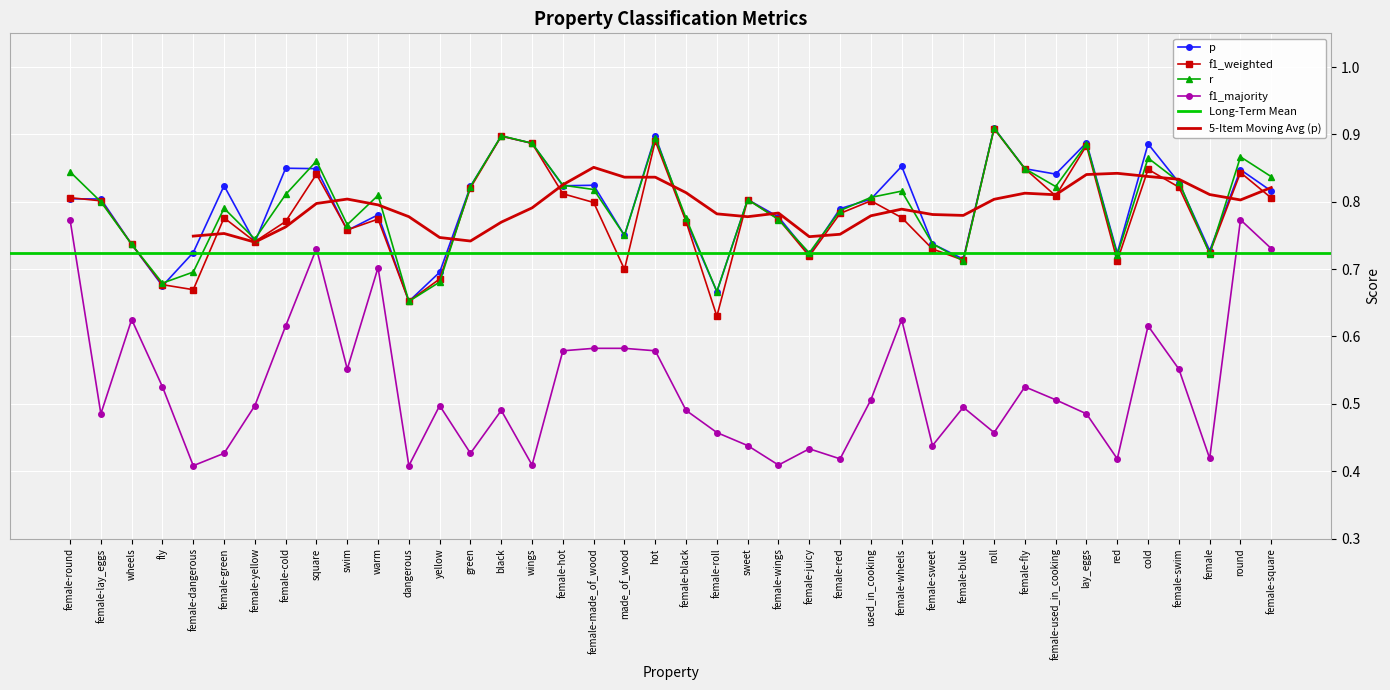

Reading left to right, list all the values displayed in this chart.

p: 0.8	0.8	0.7	0.7	0.7	0.8	0.7	0.8	0.8	0.8	0.8	0.7	0.7	0.8	0.9	0.9	0.8	0.8	0.8	0.9	0.8	0.7	0.8	0.8	0.7	0.8	0.8	0.9	0.7	0.7	0.9	0.8	0.8	0.9	0.7	0.9	0.8	0.7	0.8	0.8
f1_weighted: 0.8	0.8	0.7	0.7	0.7	0.8	0.7	0.8	0.8	0.8	0.8	0.7	0.7	0.8	0.9	0.9	0.8	0.8	0.7	0.9	0.8	0.6	0.8	0.8	0.7	0.8	0.8	0.8	0.7	0.7	0.9	0.8	0.8	0.9	0.7	0.8	0.8	0.7	0.8	0.8
r: 0.8	0.8	0.7	0.7	0.7	0.8	0.7	0.8	0.9	0.8	0.8	0.7	0.7	0.8	0.9	0.9	0.8	0.8	0.8	0.9	0.8	0.7	0.8	0.8	0.7	0.8	0.8	0.8	0.7	0.7	0.9	0.8	0.8	0.9	0.7	0.9	0.8	0.7	0.9	0.8
f1_majority: 0.8	0.5	0.6	0.5	0.4	0.4	0.5	0.6	0.7	0.6	0.7	0.4	0.5	0.4	0.5	0.4	0.6	0.6	0.6	0.6	0.5	0.5	0.4	0.4	0.4	0.4	0.5	0.6	0.4	0.5	0.5	0.5	0.5	0.5	0.4	0.6	0.6	0.4	0.8	0.7